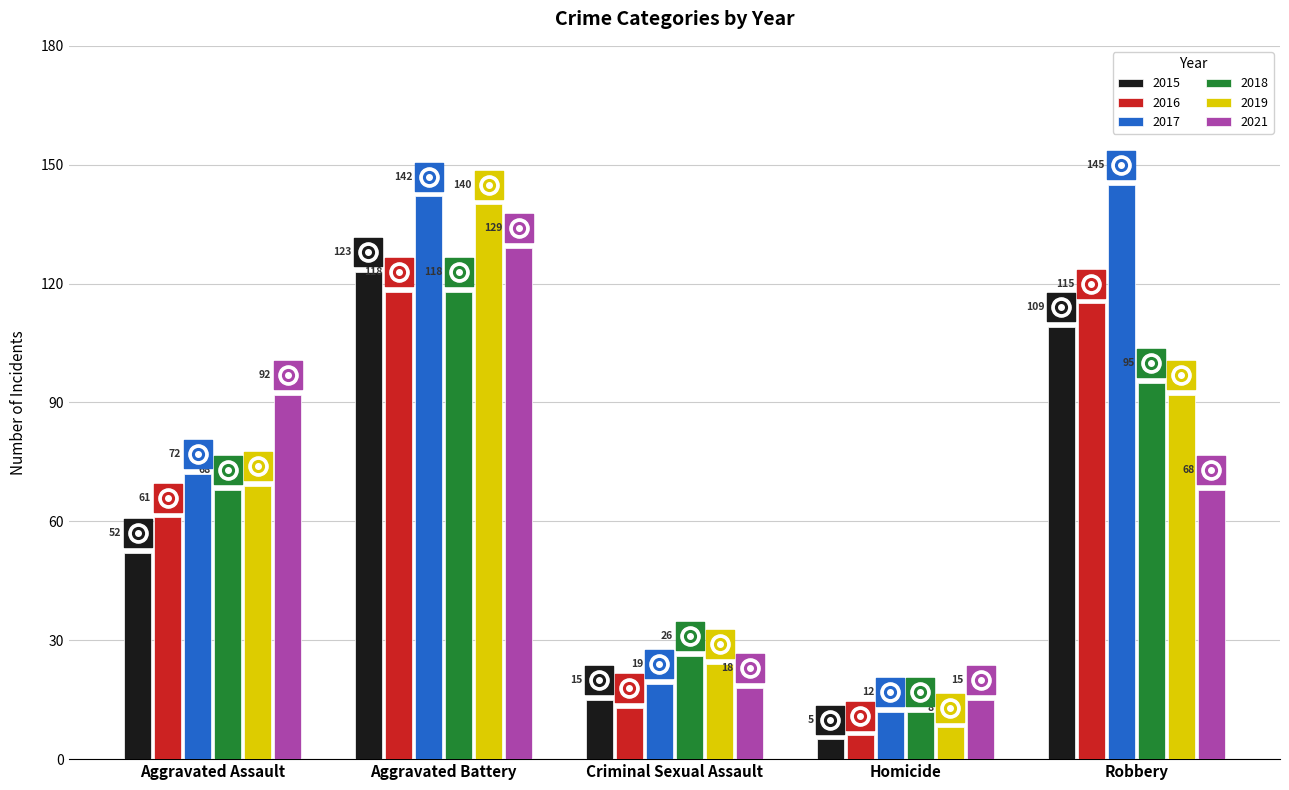

At how many categories does at least one series exceed 98?

2